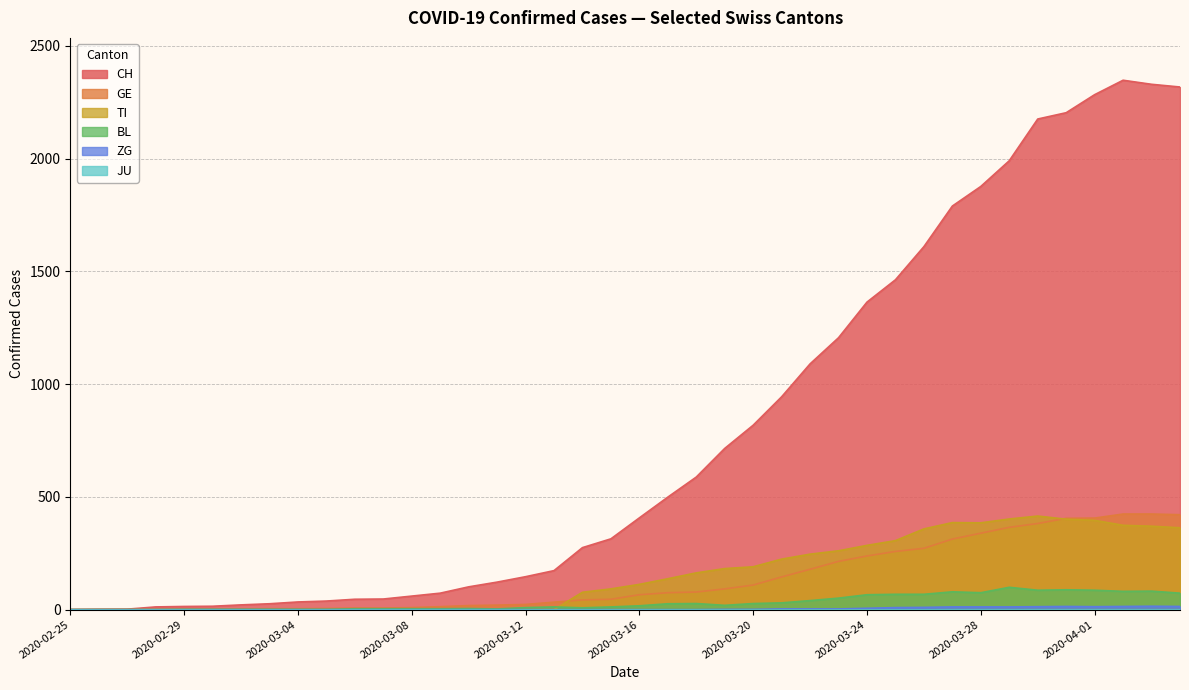

How many lines are shown in the chart?

6